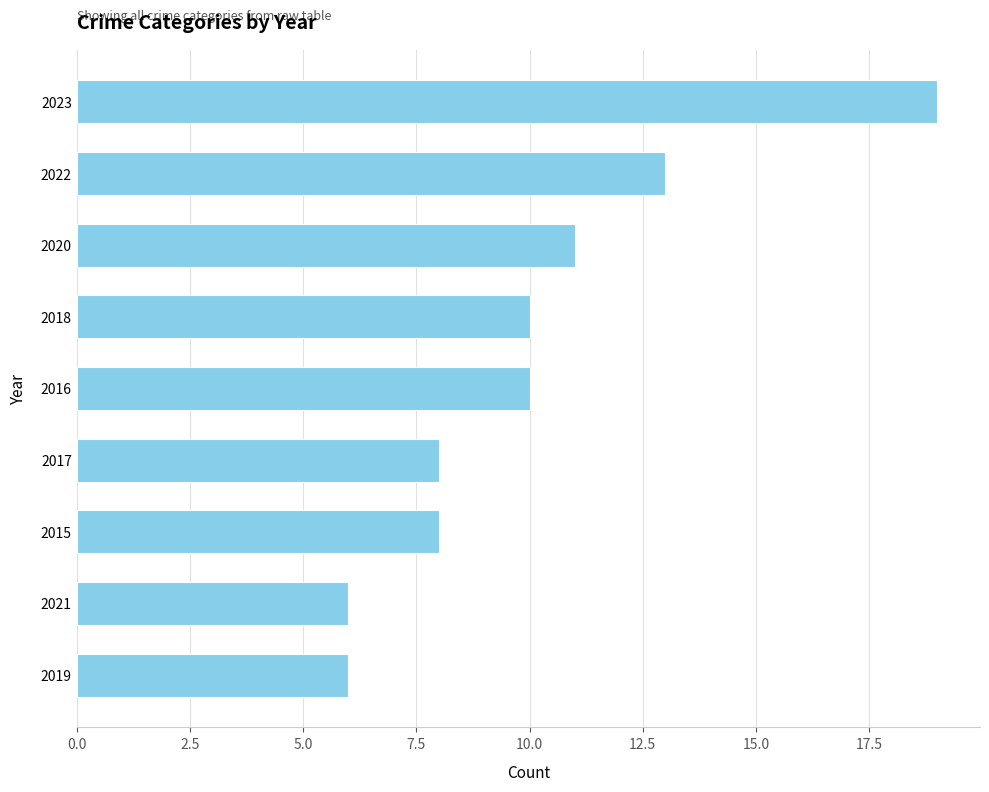

Is it true that the value at 2023 is 19?

True